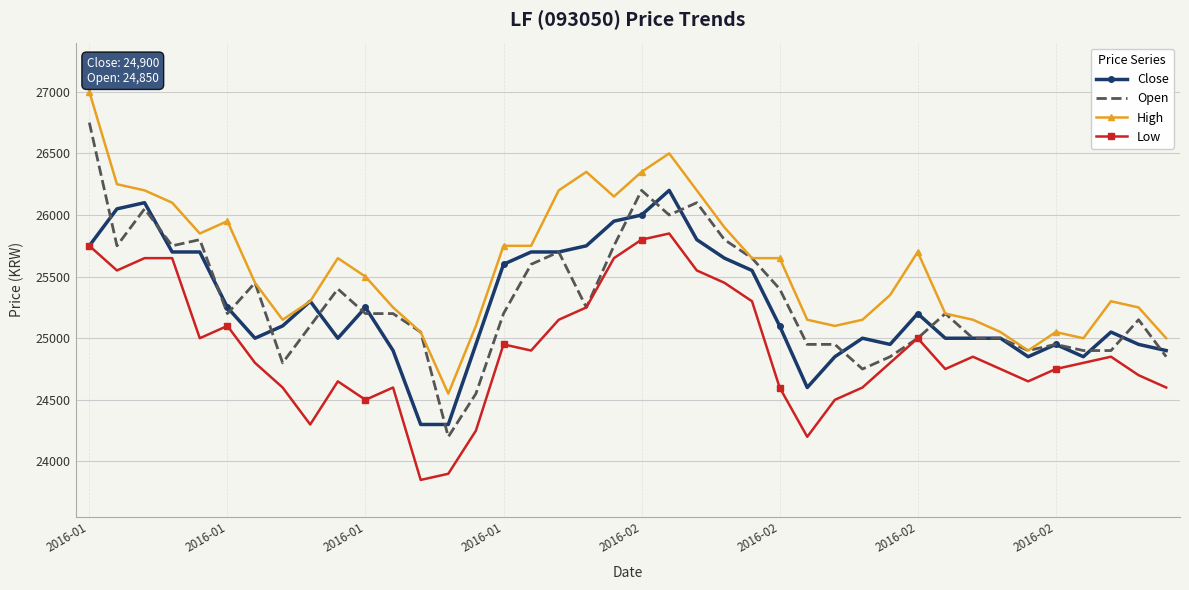

What is the difference between the second highest and minimum values in the High series?

1950